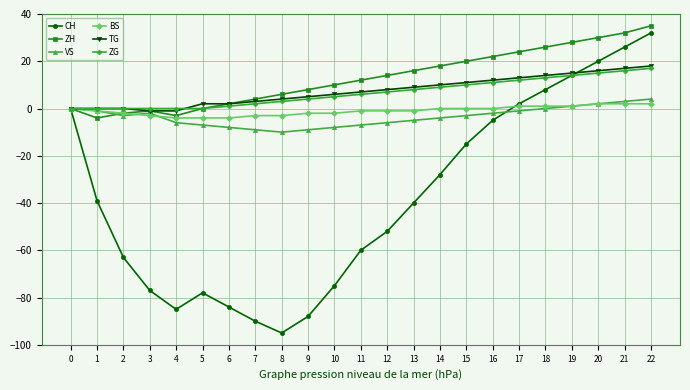

Is the value of ZH at 21 greater than the value of BS at 7?

Yes